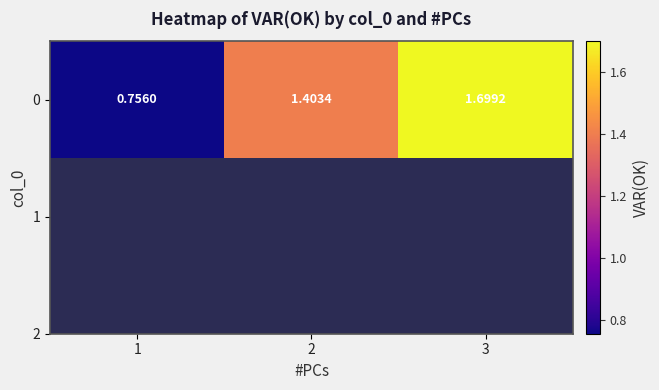

Approximately how many times larger is the value at 1 compared to 2?

0.5